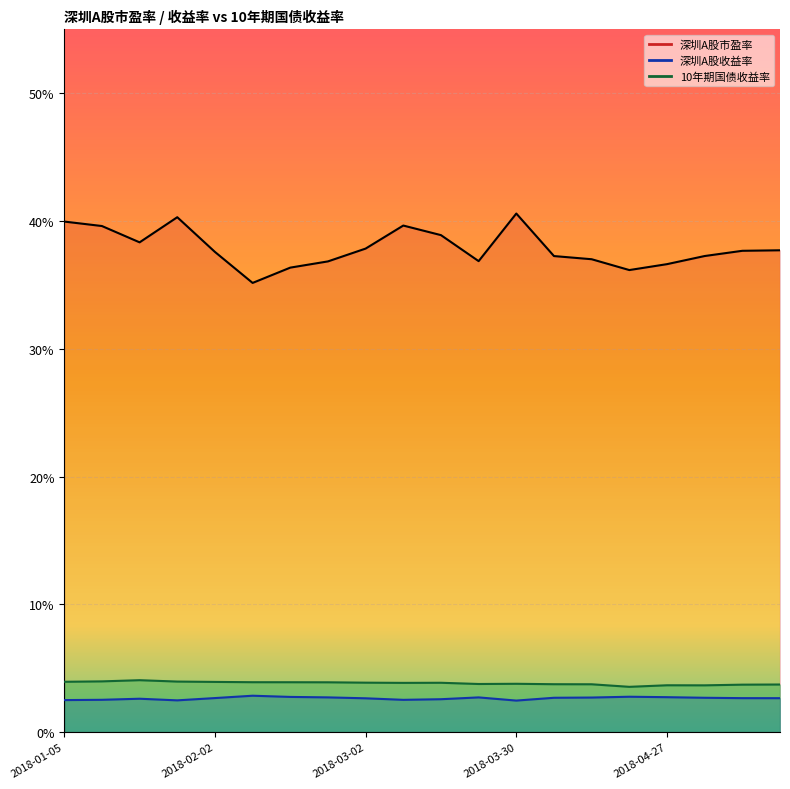

Reading left to right, what are all the values shown in this chart?

深圳A股市盈率: 40.0	39.6	38.3	40.3	37.6	35.2	36.4	36.8	37.8	39.6	38.9	36.9	40.6	37.3	37.0	36.2	36.6	37.3	37.7	37.7
深圳A股收益率: 2.5	2.5	2.6	2.5	2.7	2.8	2.8	2.7	2.6	2.5	2.6	2.7	2.5	2.7	2.7	2.8	2.7	2.7	2.7	2.7
10年期国债收益率: 3.9	4.0	4.1	4.0	3.9	3.9	3.9	3.9	3.9	3.9	3.9	3.8	3.8	3.7	3.7	3.5	3.7	3.7	3.7	3.7